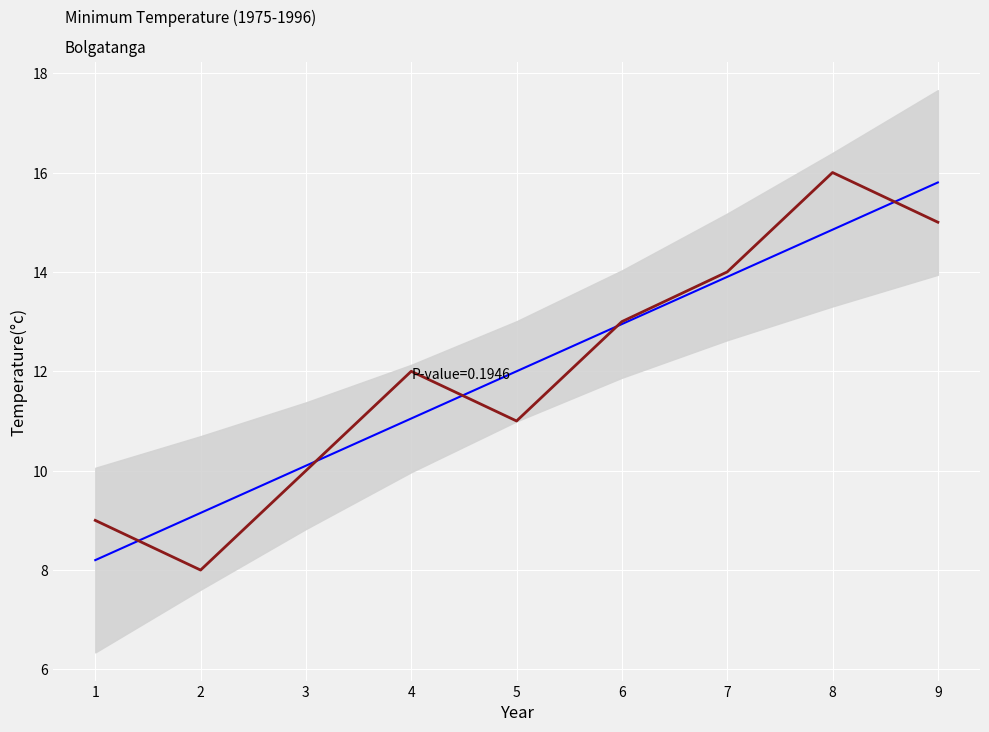

What is the total value across all series at 5?

23.0